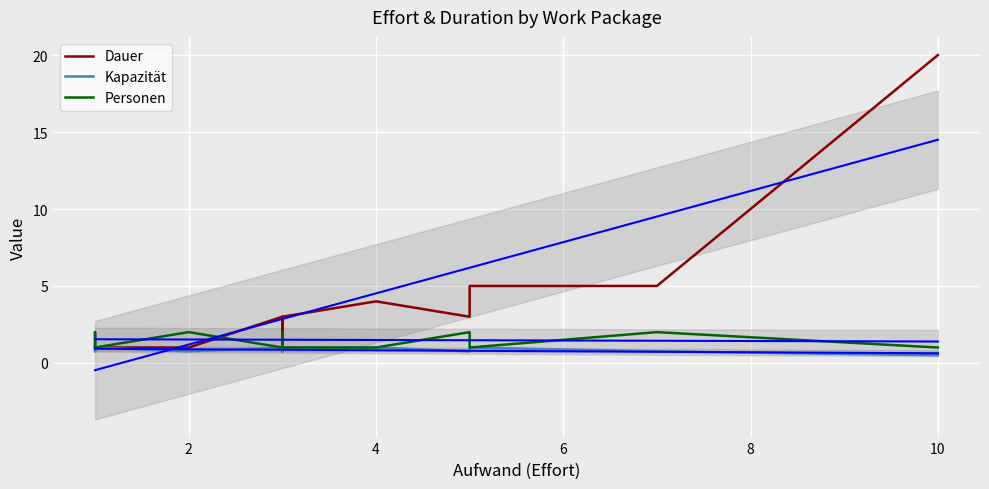

How many lines are shown in the chart?

3